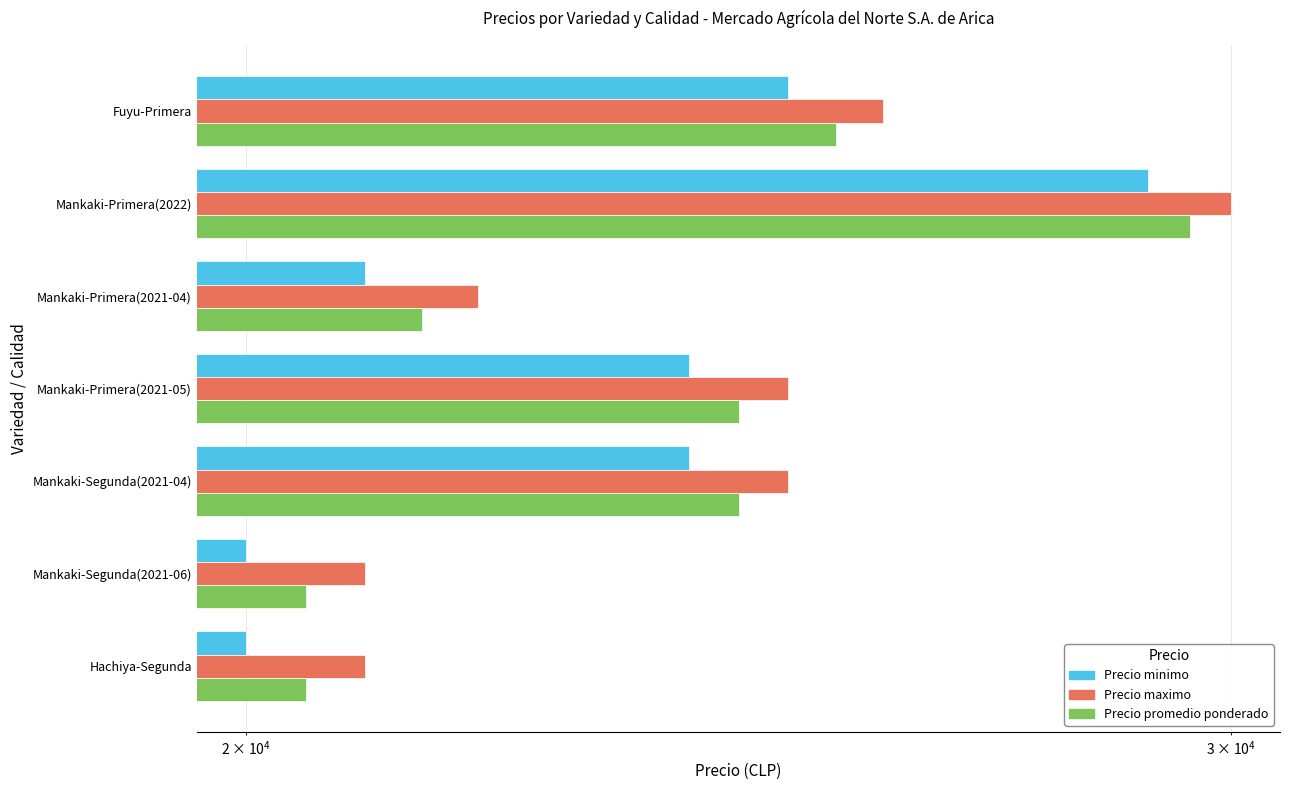

Reading left to right, what are all the values shown in this chart?

Precio minimo: 25000	29000	21000	24000	24000	20000	20000
Precio maximo: 26000	30000	22000	25000	25000	21000	21000
Precio promedio ponderado: 25500	29500	21500	24500	24500	20500	20500